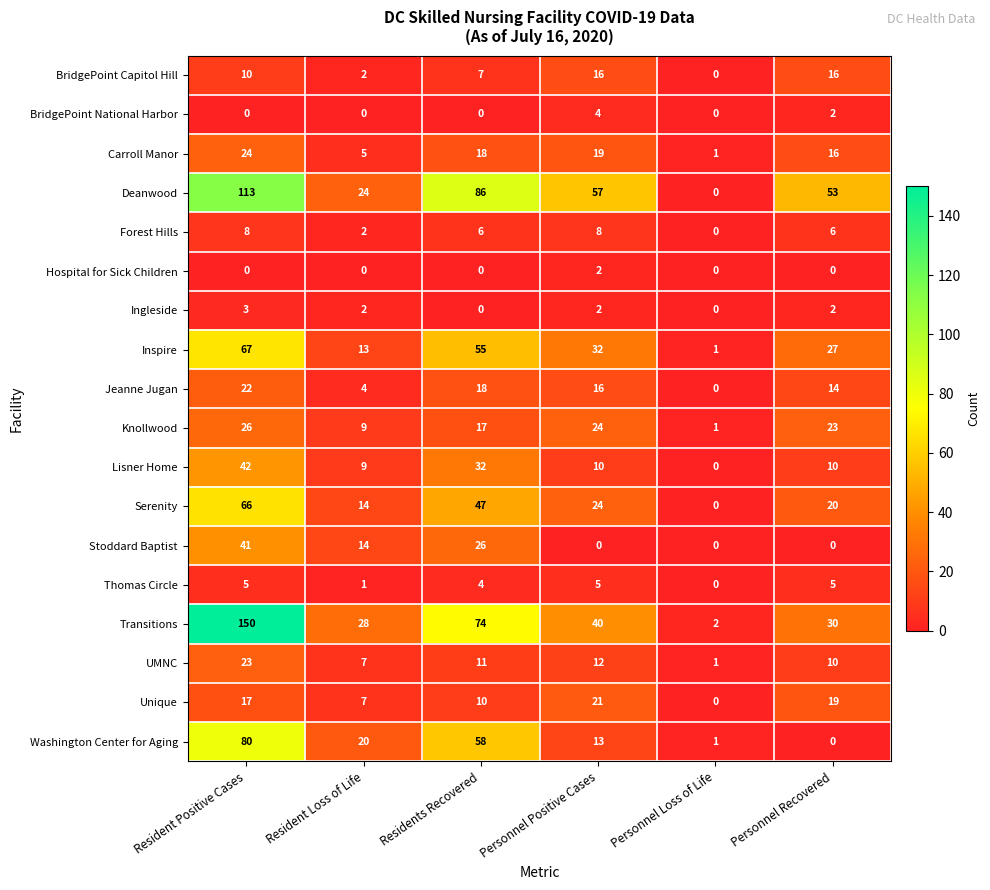

What is the average value of the Forest Hills series?

5